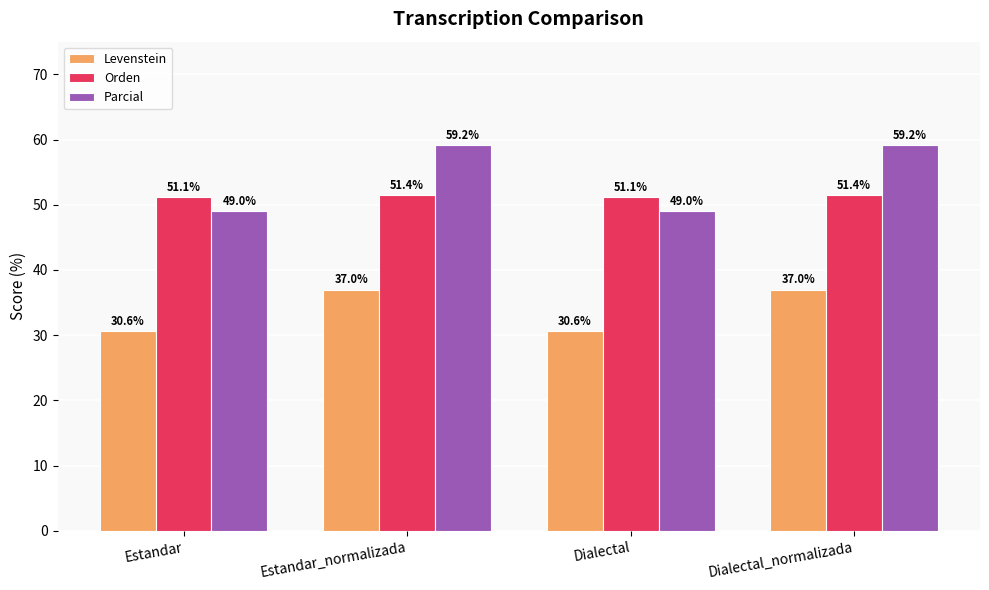

Reading left to right, transcribe all the data shown in this chart.

Levenstein: 30.6	37.0	30.6	37.0
Orden: 51.1	51.4	51.1	51.4
Parcial: 49.0	59.2	49.0	59.2